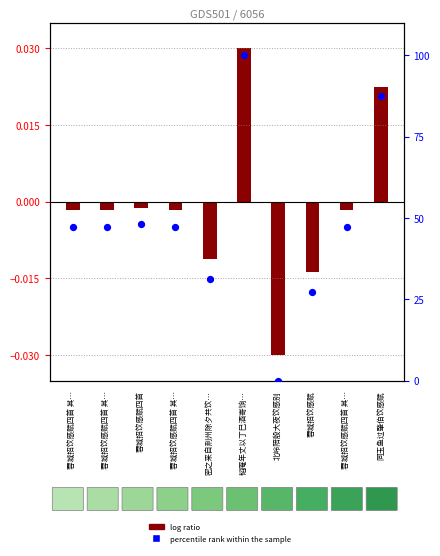

What is the total value across all series at 蓉城招饮感赋四首 其…?

47.3